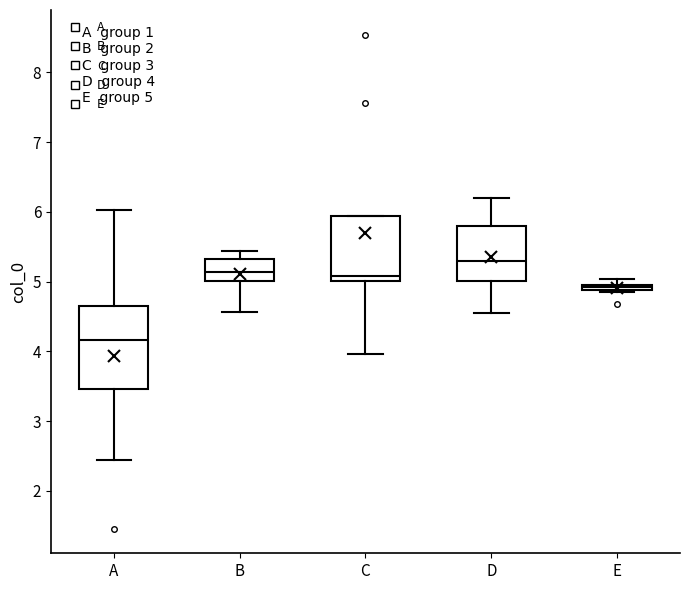

Which box's median line is the lowest?

A